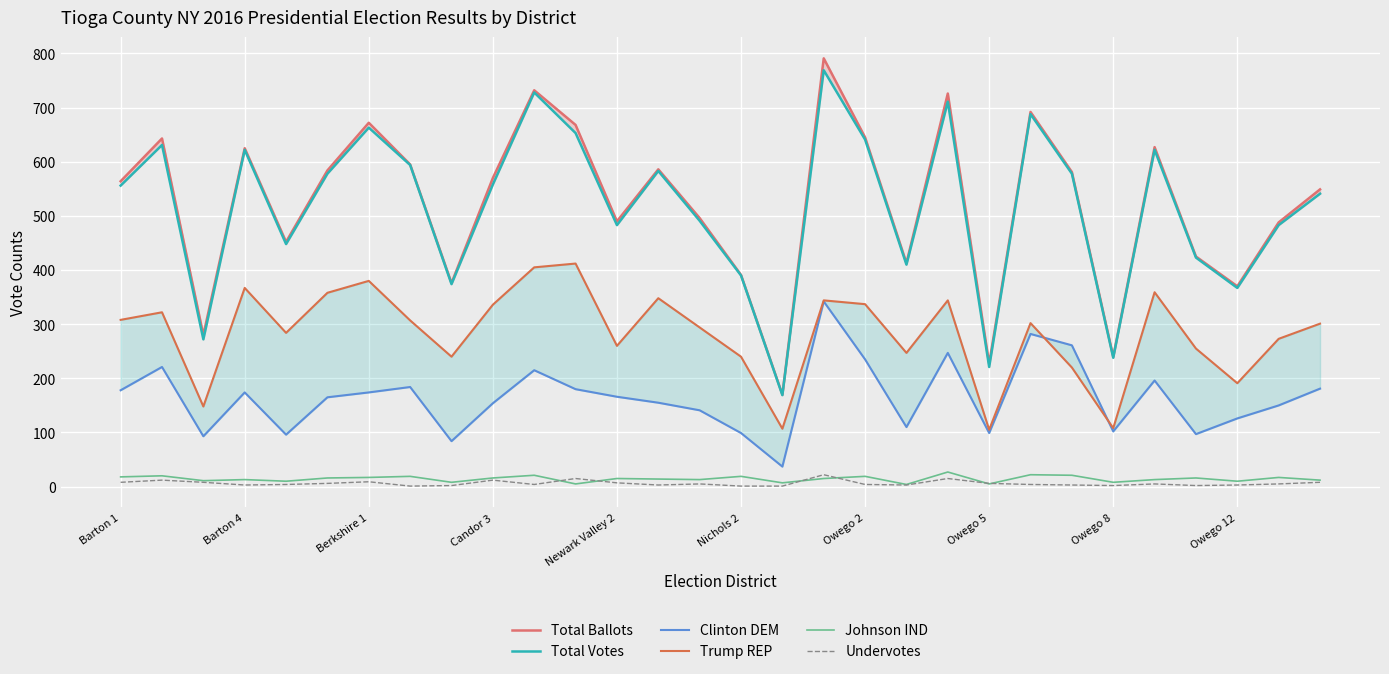

What is the sum of the Clinton DEM values at 16 and Barton 4?

258